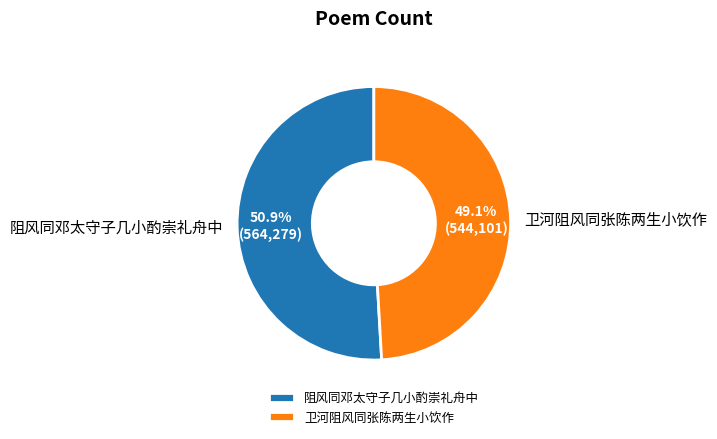

Which slice is the largest?

阻风同邓太守子几小酌崇礼舟中